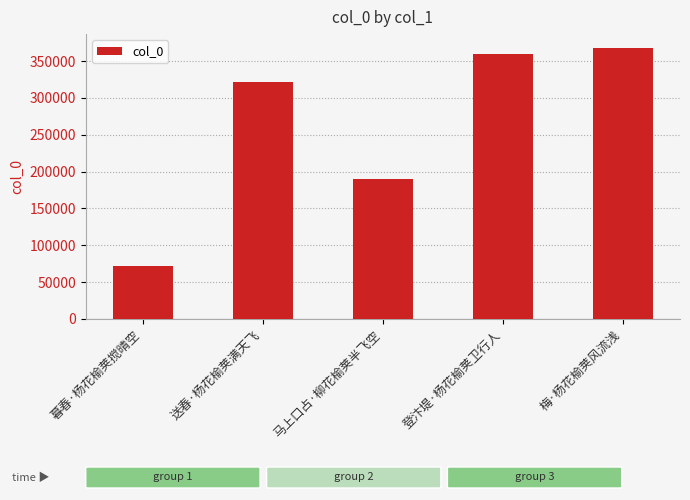

What is the sum of the values at 暮春·杨花榆荚搅晴空 and 送春·杨花榆荚满天飞?

394186